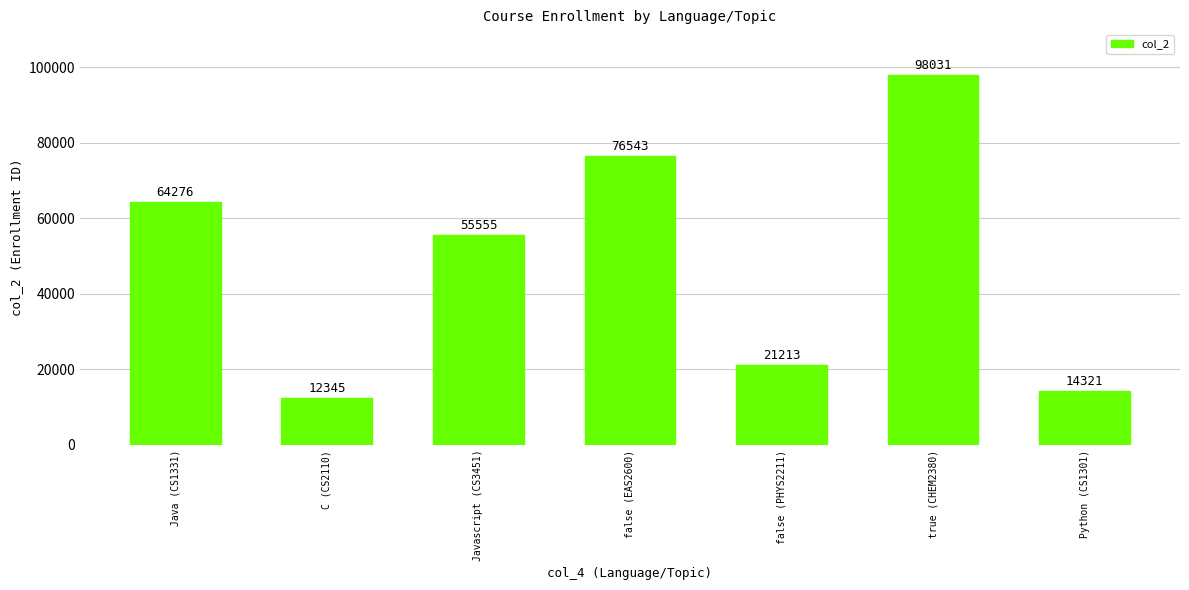

Reading left to right, transcribe all the data shown in this chart.

64276	12345	55555	76543	21213	98031	14321